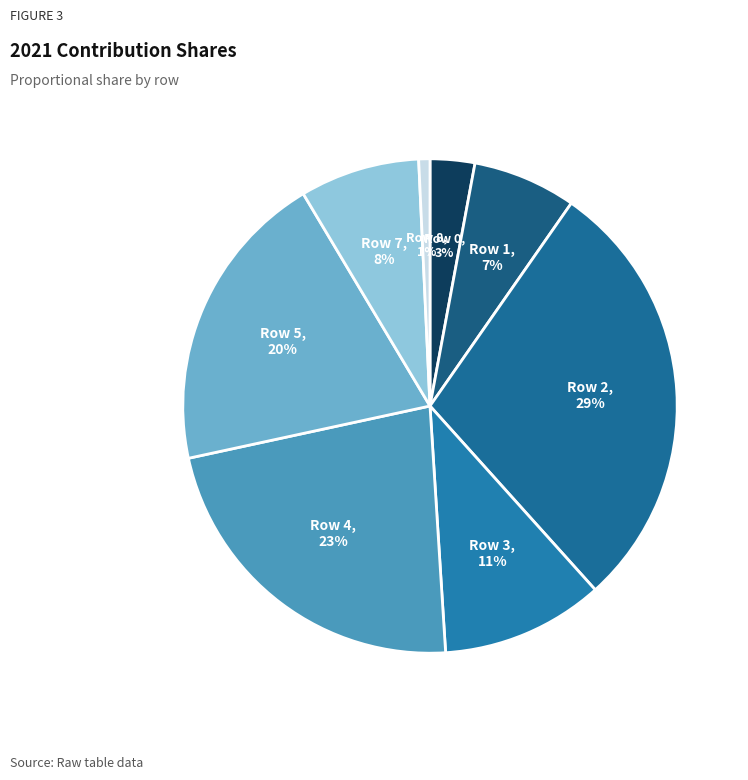

Count the number of slices in the pie.

8